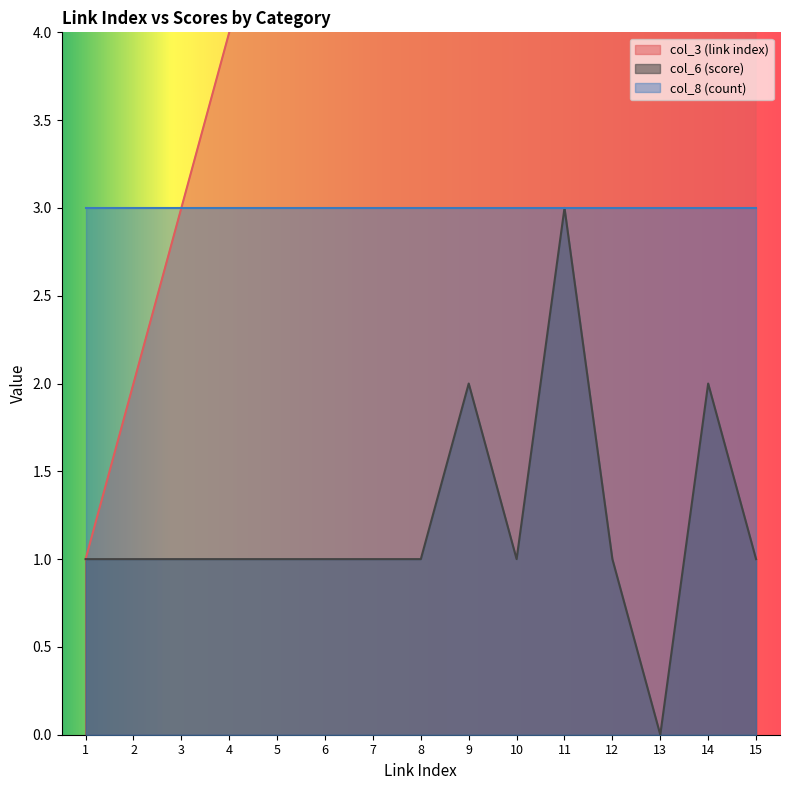

True or false: col_3 (link index) and col_6 (score) intersect in this chart.

False